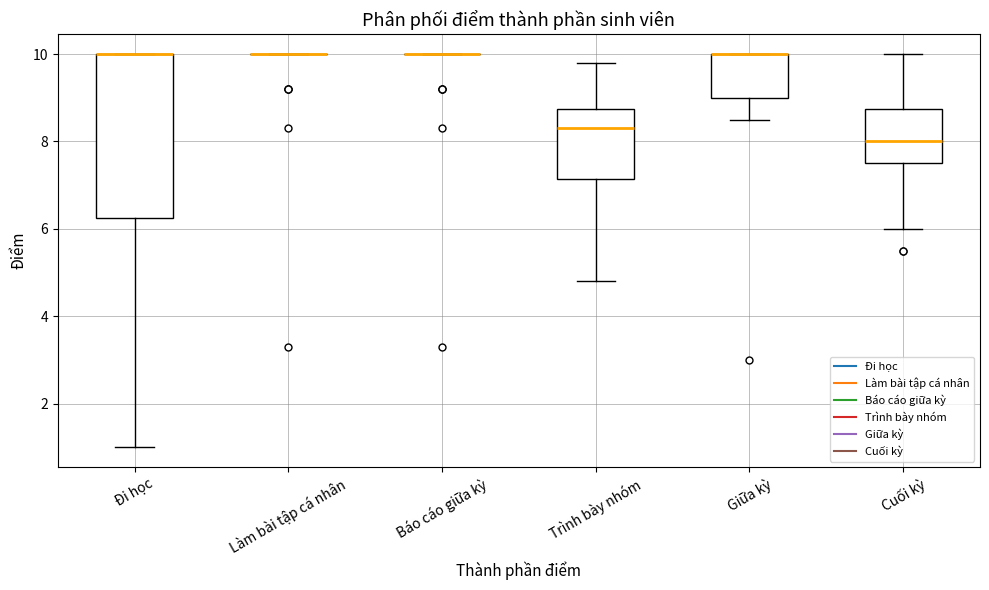

Reading left to right, transcribe this box plot: for each box, give where its median line is, the range the box spans, and where its two whiskers end, as read against the y-axis. The values are not printed on the chart, so give them approximately, as read against the axis.

Đi học: median 10.0 (drawn on the box's upper edge), box 6.2 to 10.0, whiskers 1.0 to 10.0
Làm bài tập cá nhân: box collapsed to a line at 10.0, whiskers 10.0 to 10.0
Báo cáo giữa kỳ: box collapsed to a line at 10.0, whiskers 10.0 to 10.0
Trình bày nhóm: median 8.4, box 7.2 to 8.8, whiskers 4.8 to 9.8
Giữa kỳ: median 10.0 (drawn on the box's upper edge), box 9.0 to 10.0, whiskers 8.6 to 10.0
Cuối kỳ: median 8.0, box 7.6 to 8.8, whiskers 6.0 to 10.0